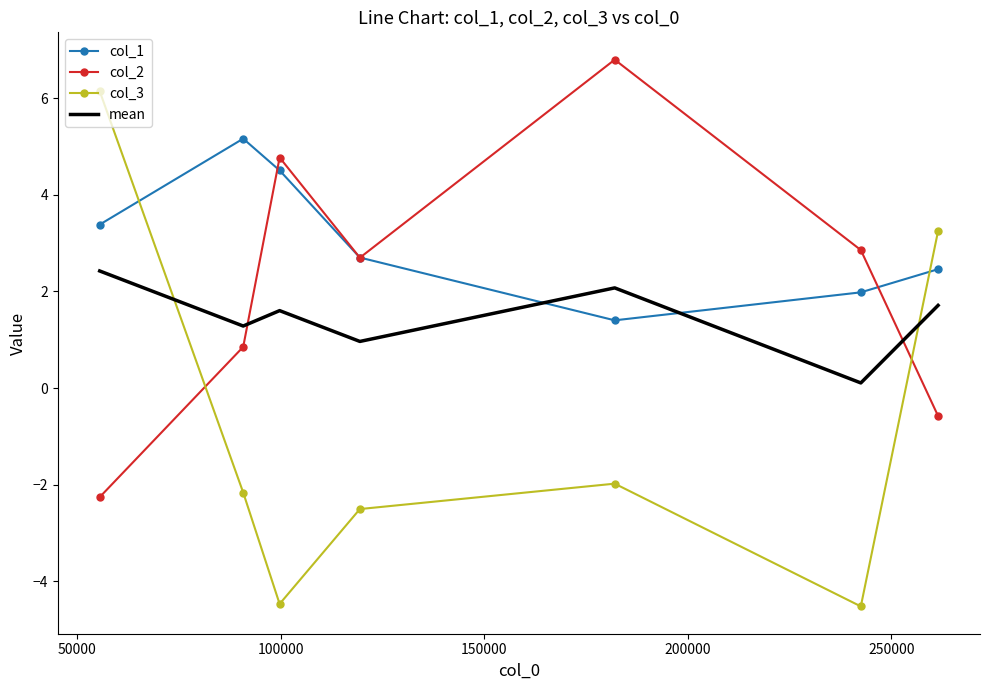

How many negative values does the col_3 series have?

5